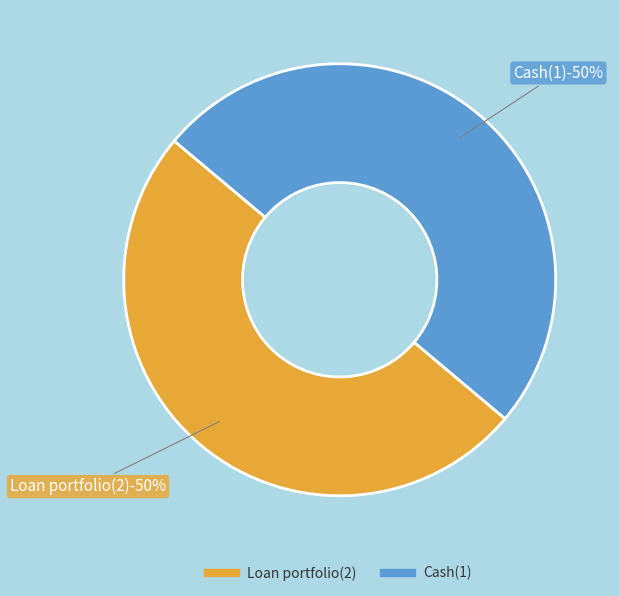

Rank the categories by value from highest to lowest.

Cash(1), Loan portfolio(2)